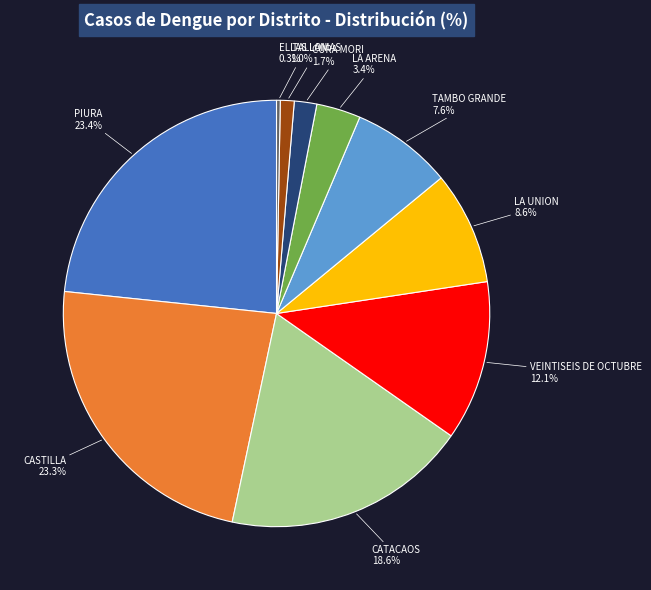

Which slice is the smallest?

EL TALLAN